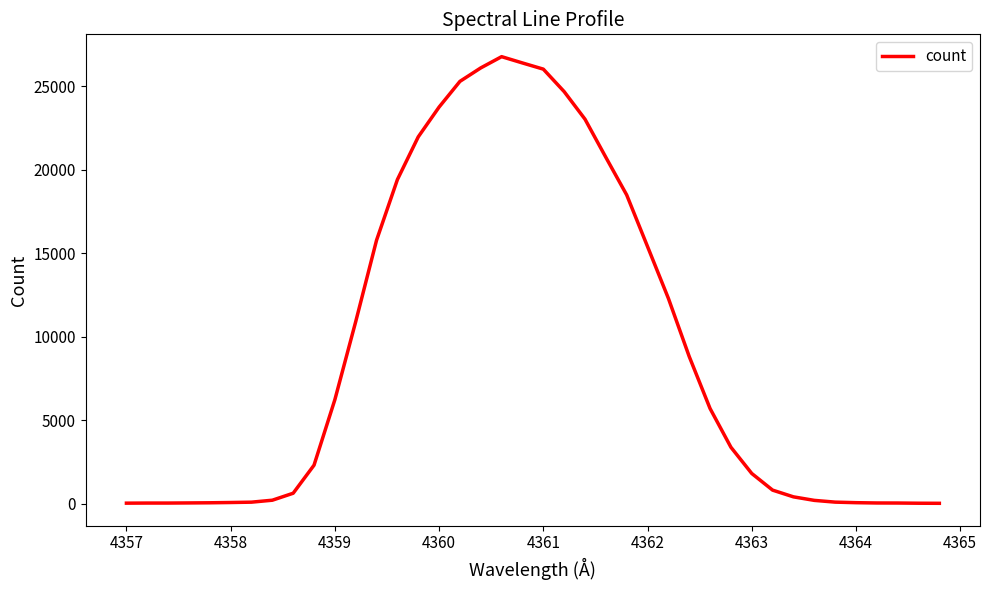

What is the maximum value shown in the chart?

26777